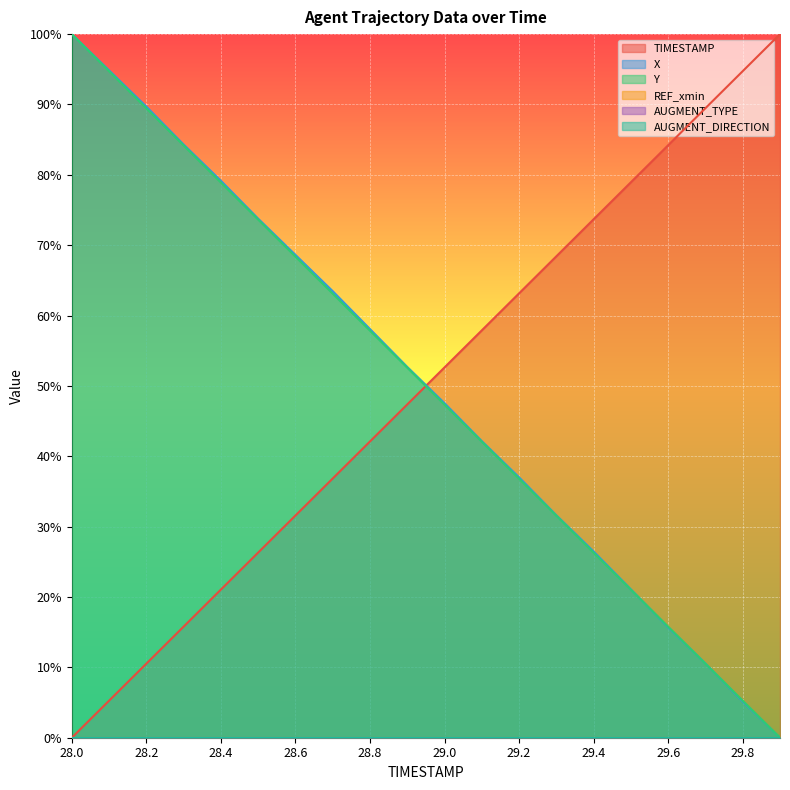

True or false: X has more than 0 interior local peaks.

False